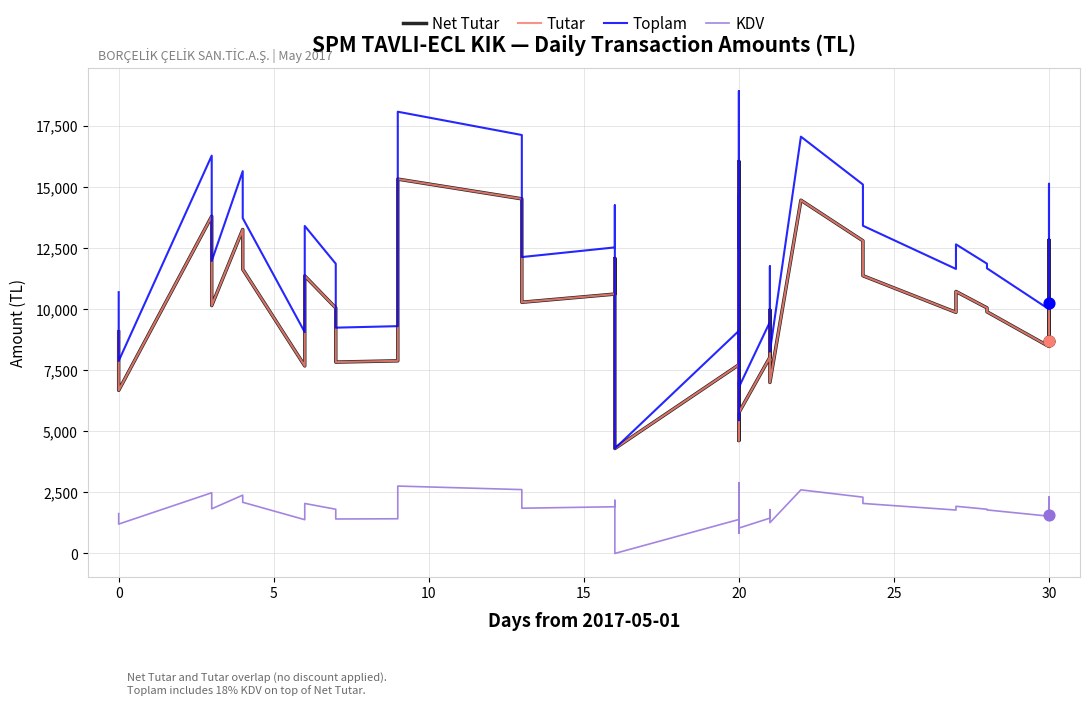

Which series contains the highest Y value?

Toplam